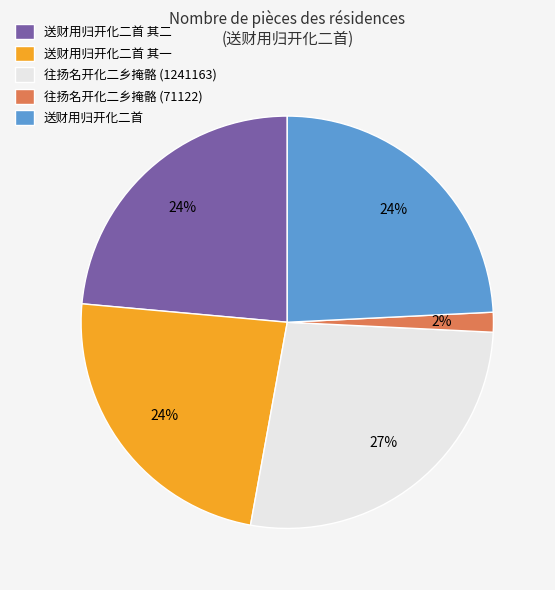

The 送财用归开化二首 slice represents 38% of the pie. True or false?

False